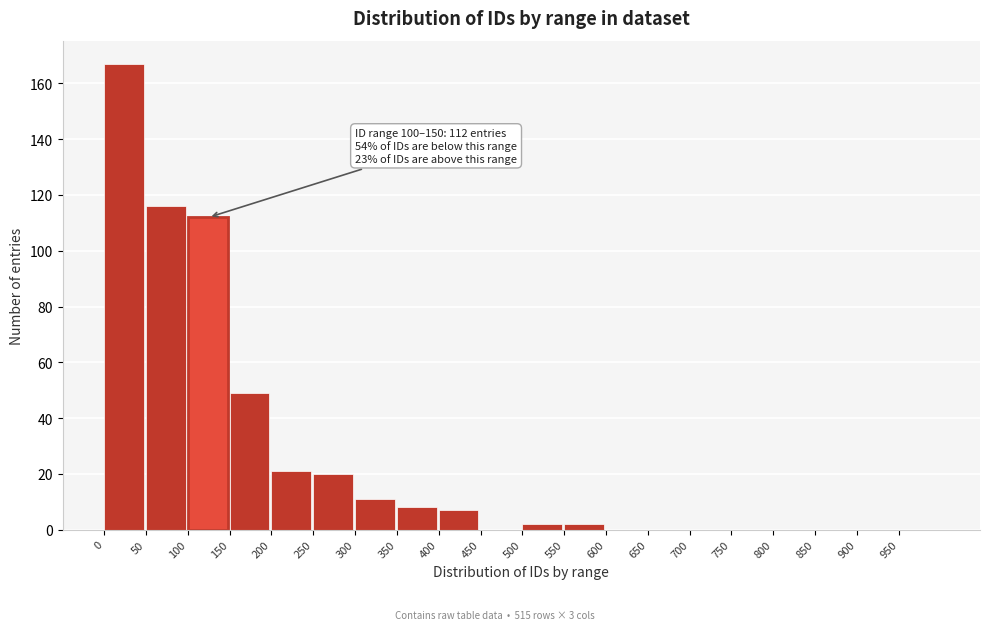

Which range on the x-axis has the tallest bar?

0 to 50